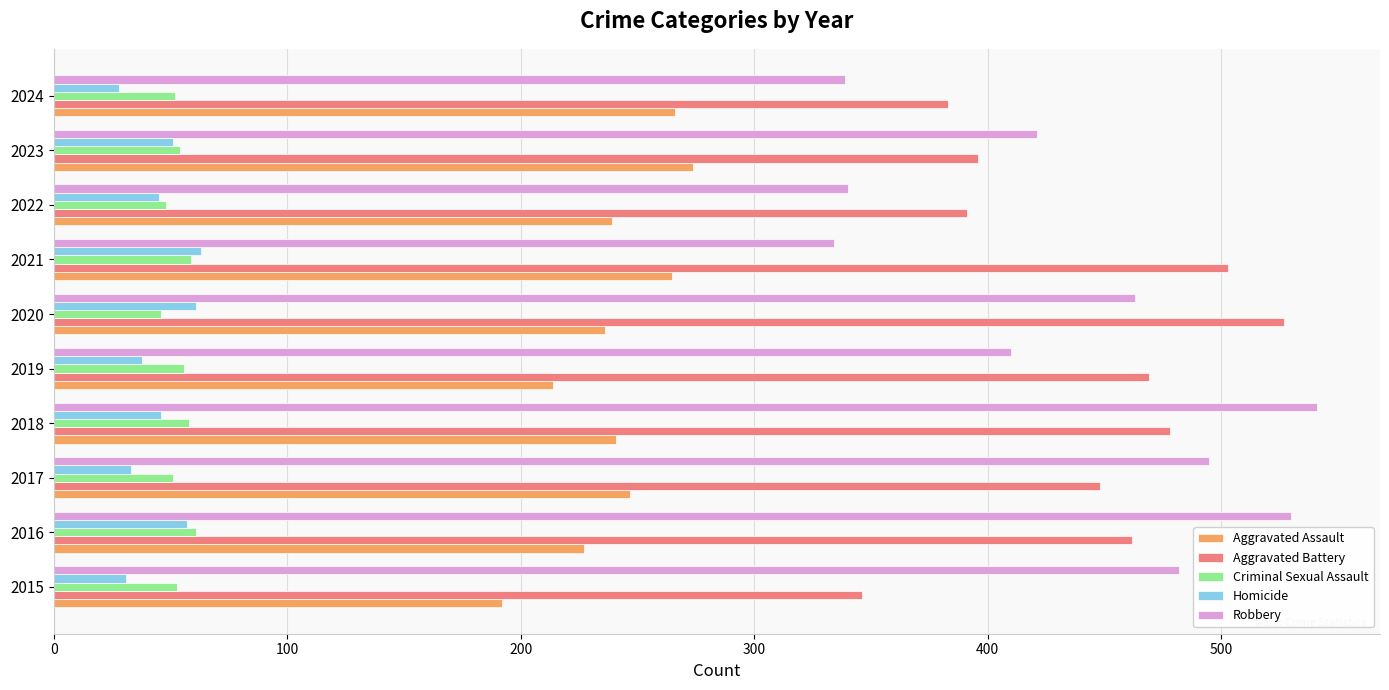

At how many categories does at least one series exceed 297?

10